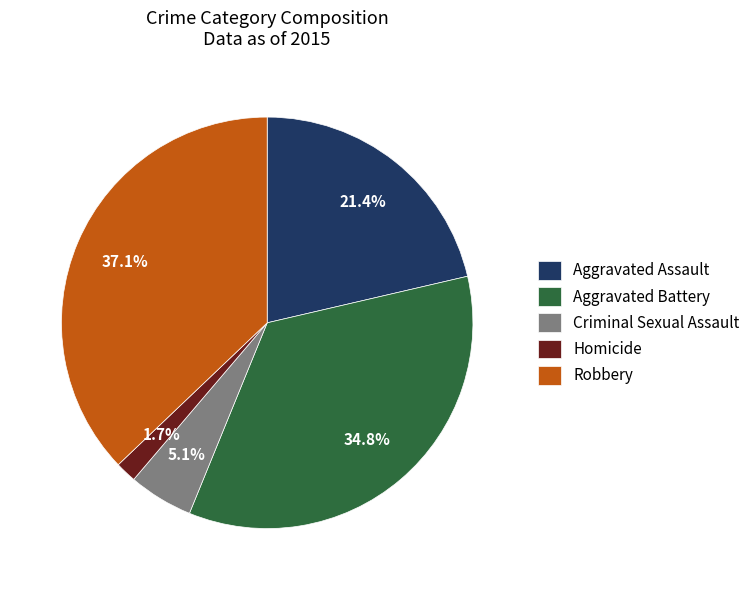

What is the ratio of the value at Aggravated Battery to the value at Aggravated Assault?

1.6